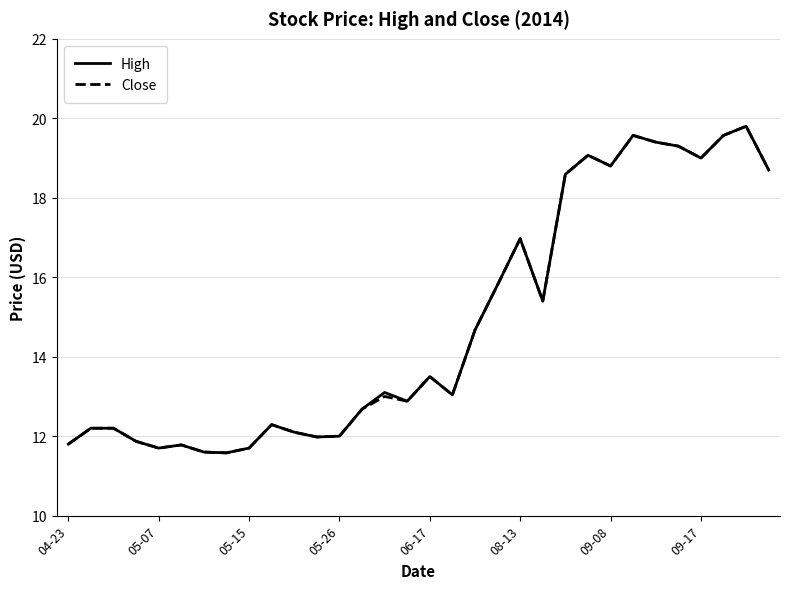

What is the maximum value for Close?

19.8